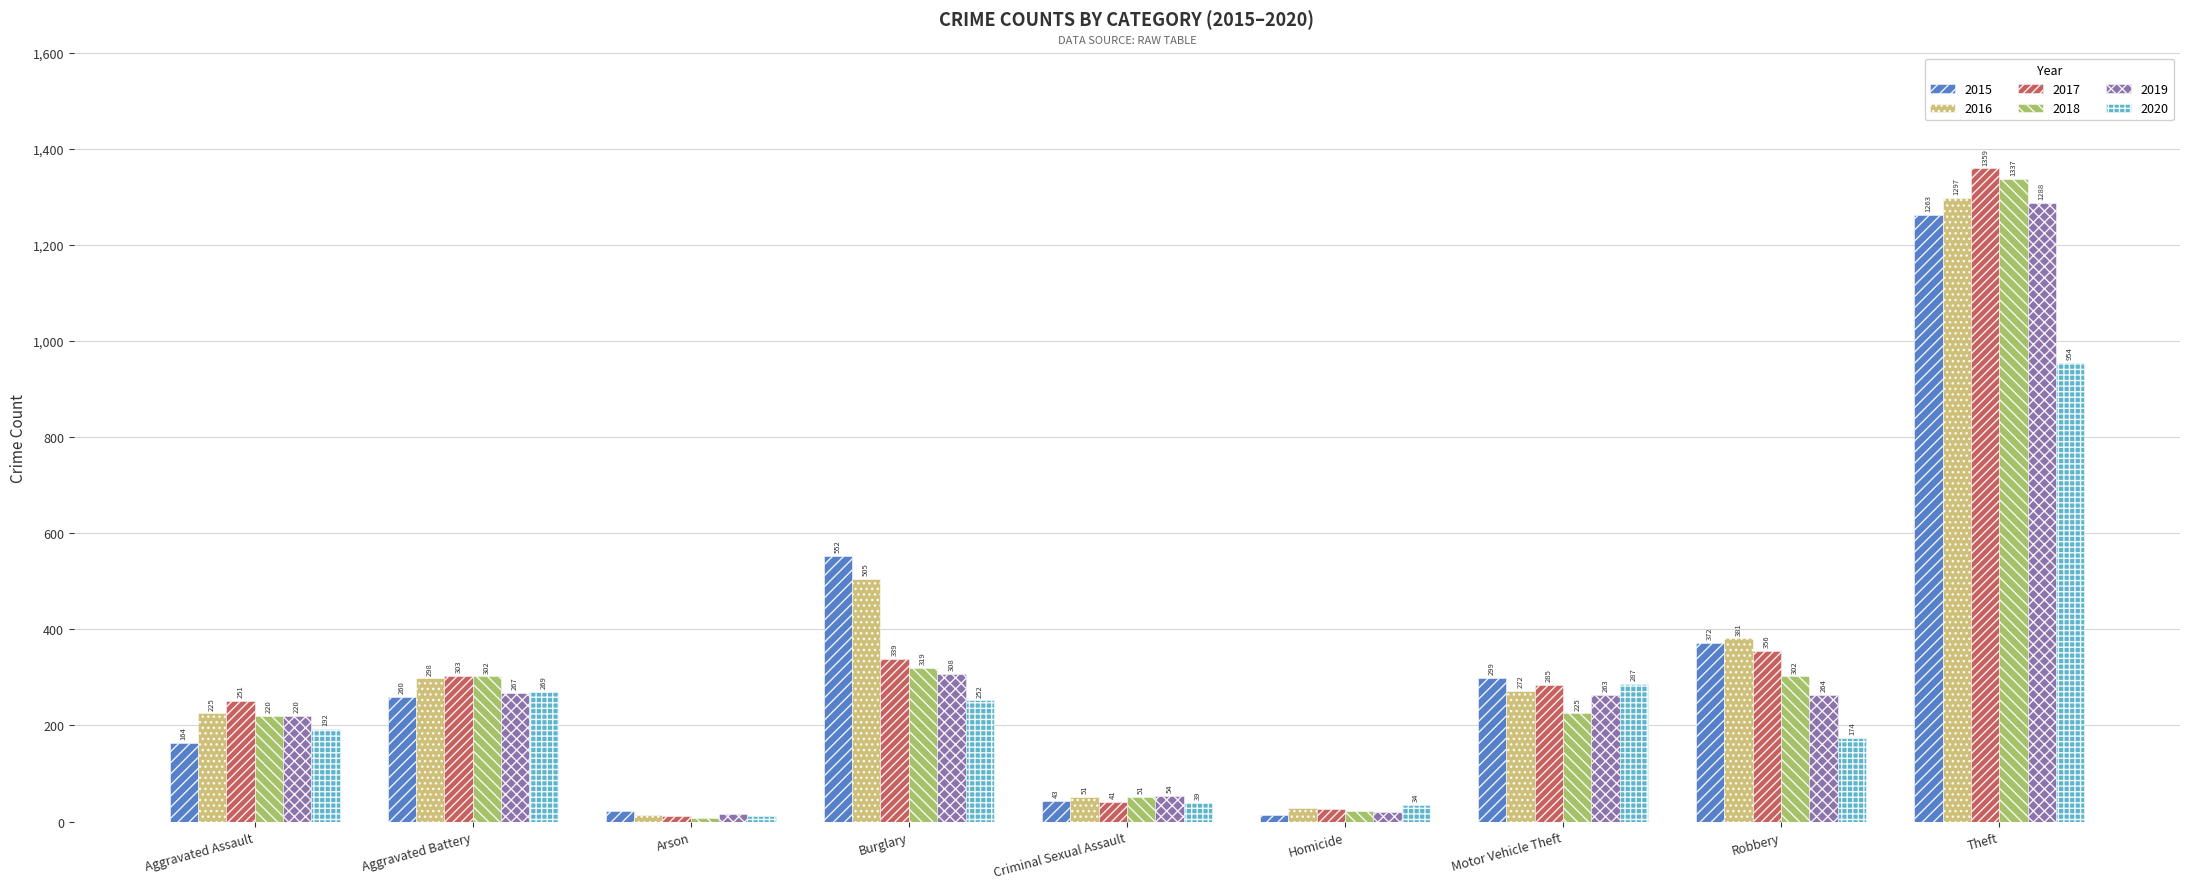

What are all the series names shown in the legend?

2015, 2016, 2017, 2018, 2019, 2020